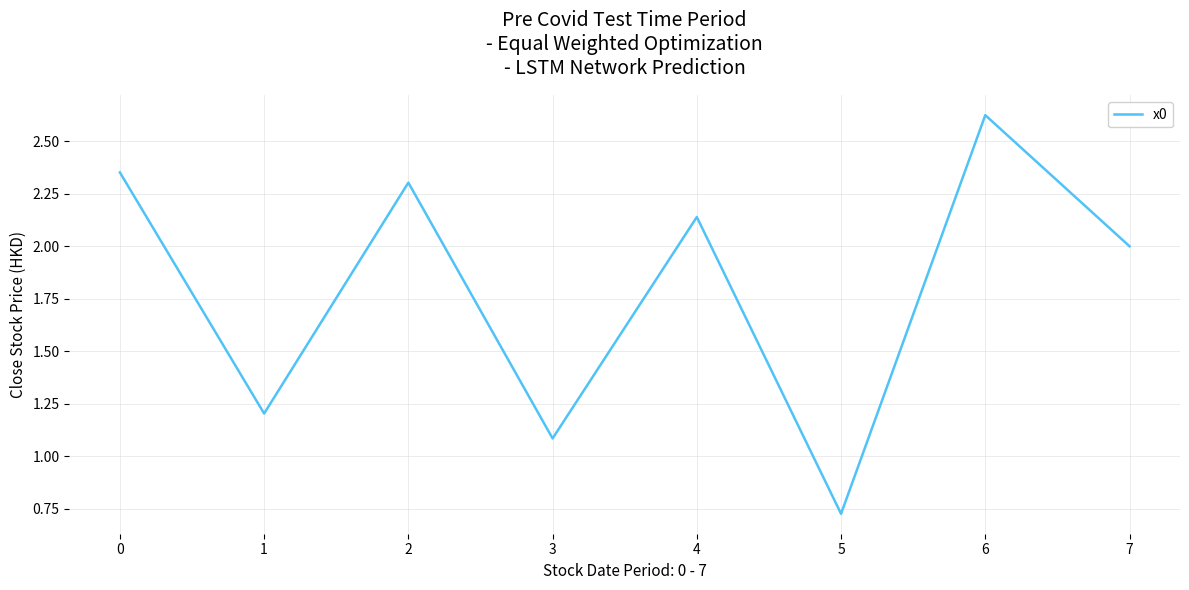

List the labels in order of value, largest first.

6, 0, 2, 4, 7, 1, 3, 5